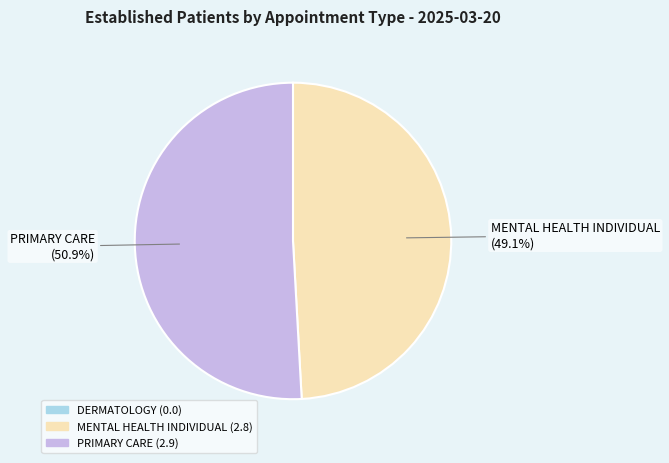

Is there any slice that represents more than half of the pie?

Yes